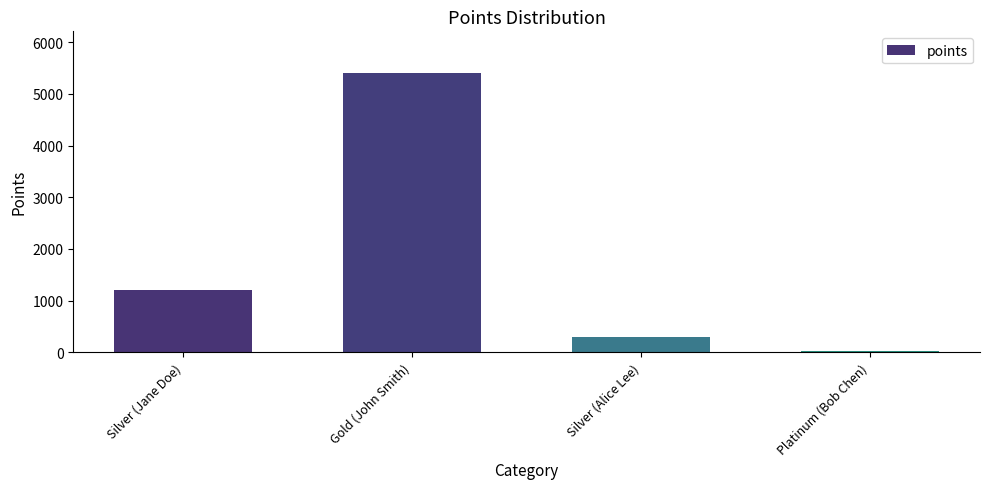

Which has a higher value, Silver (Jane Doe) or Platinum (Bob Chen)?

Silver (Jane Doe)